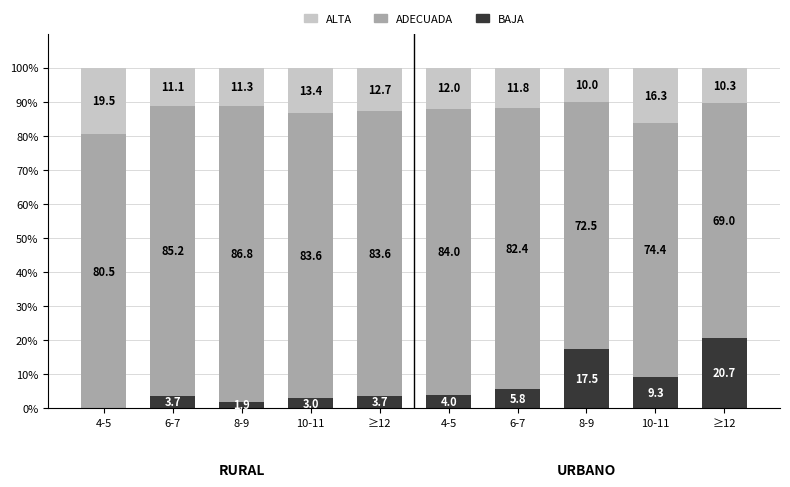

At which category is the sum across all series the highest?

4-5